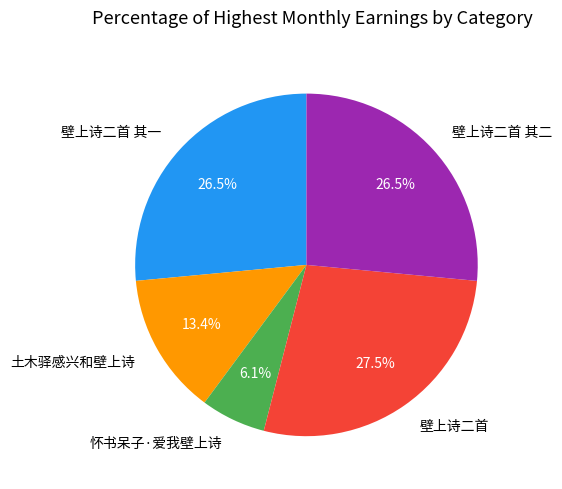

What is the ratio of the value at 土木驿感兴和壁上诗 to the value at 壁上诗二首 其二?

0.5